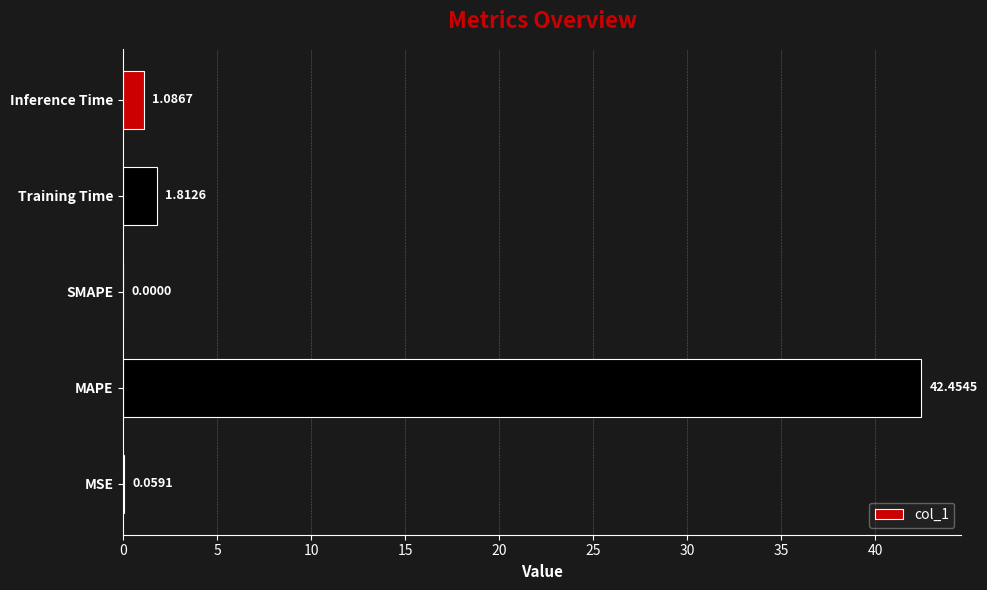

What is the change in value from MSE to Inference Time?

+1.0